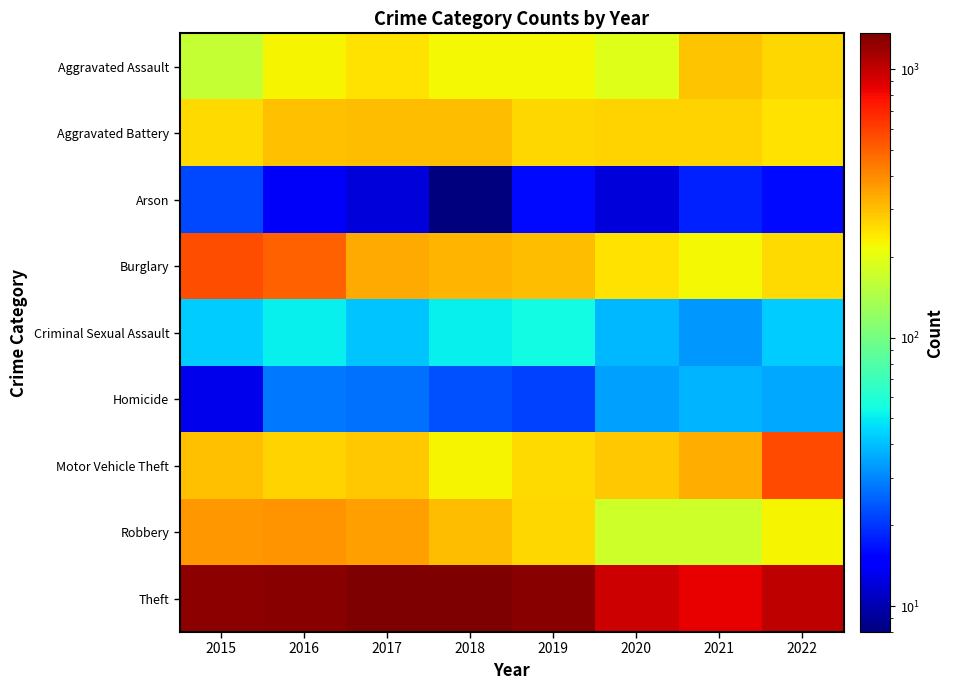

What is the spread (max minus min) of values at 2016?

1283